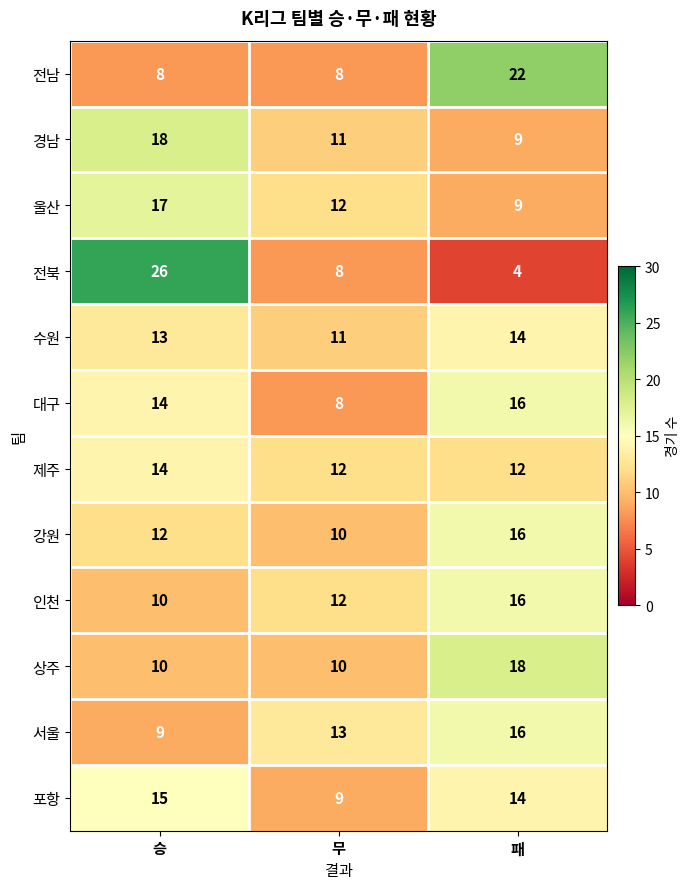

What is the difference between the highest and lowest values at 무?

5